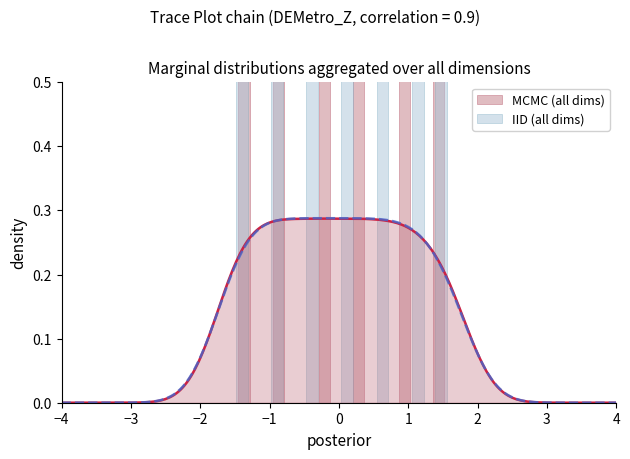

List the series in order of their peak value, lowest first.

IID (all dims), MCMC (all dims)